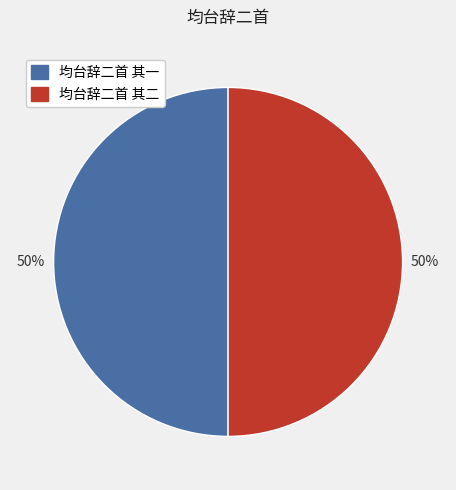

True or false: 均台辞二首 其一 accounts for 63% of the total.

False